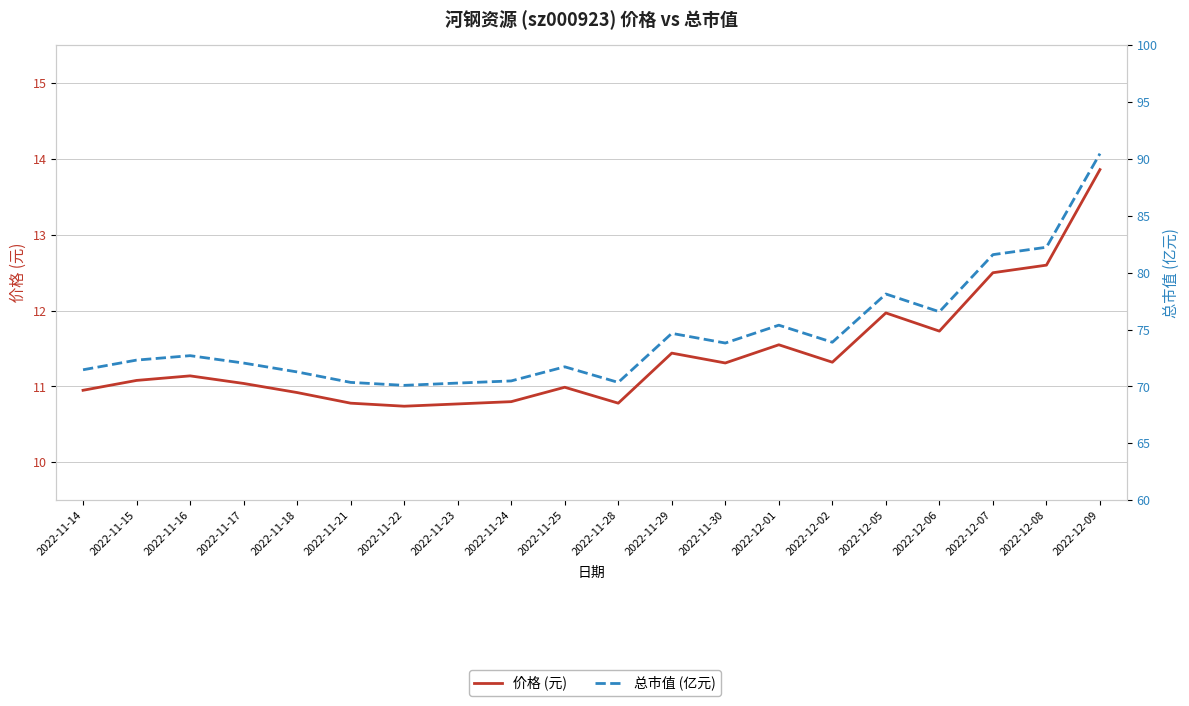

What is the sum of all 价格 (元) values?

228.3